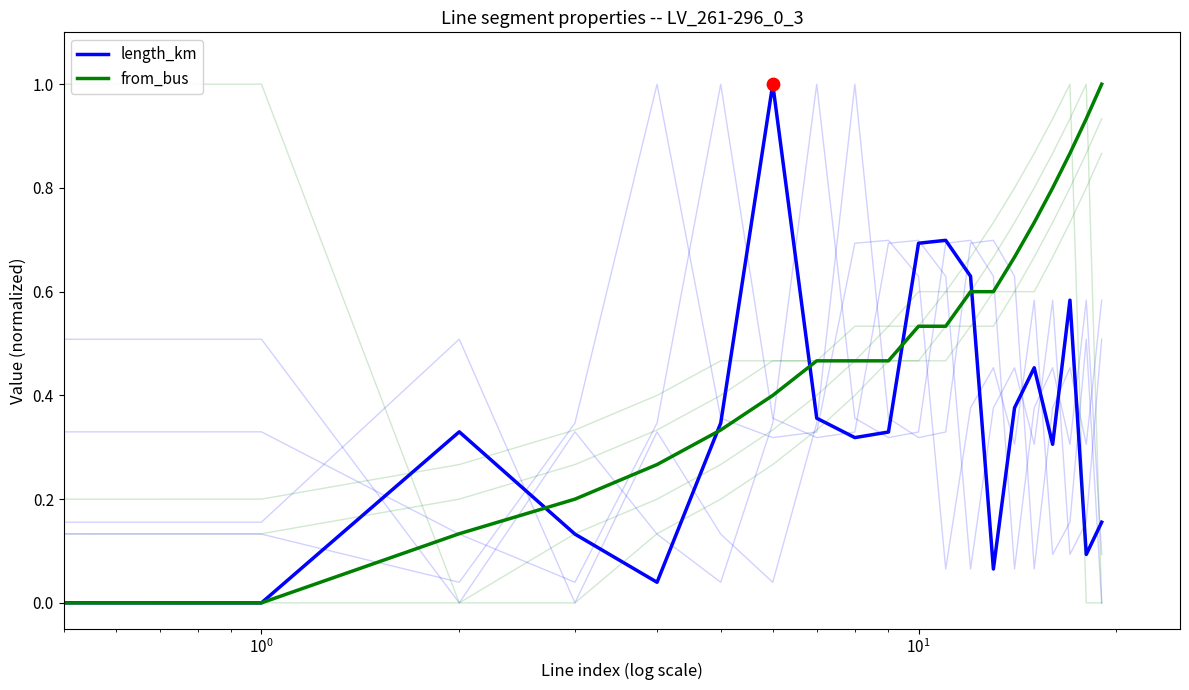

Which series has the largest total across all categories?

from_bus